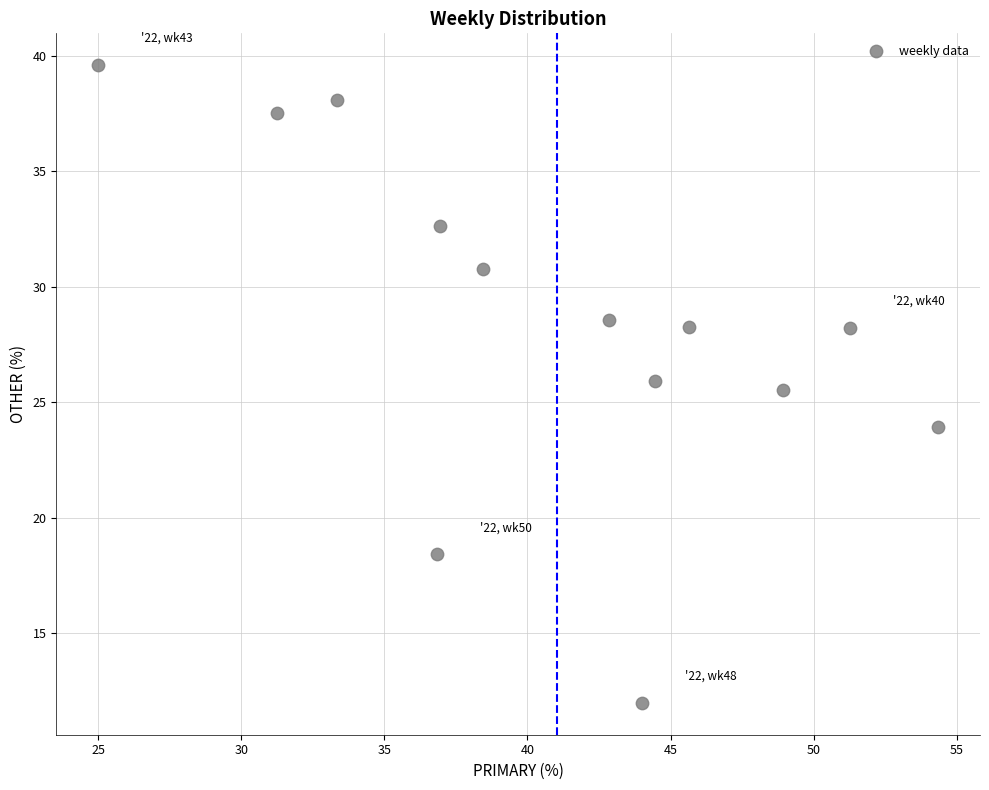

What Y value in the scatter plot is closest to 25?

25.5